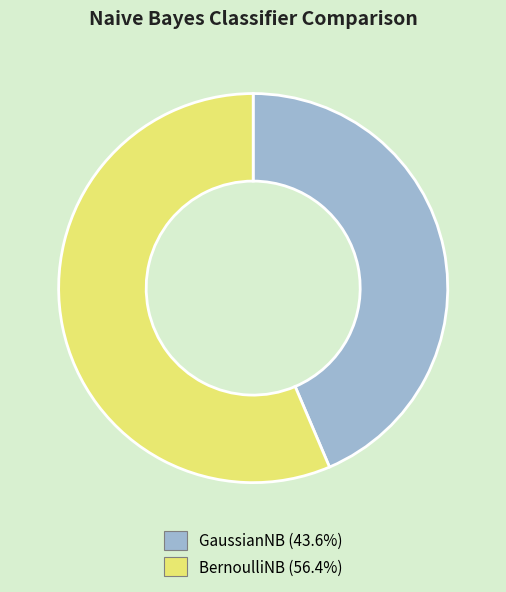

Which slice represents more than half of the pie?

BernoulliNB